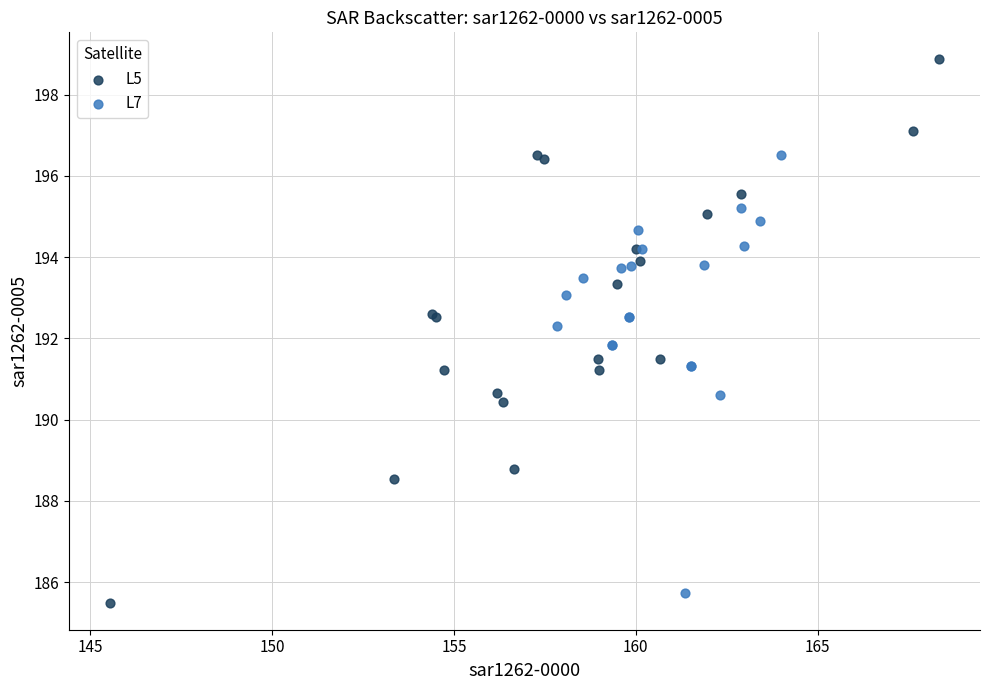

Which series reaches the maximum Y coordinate?

L5